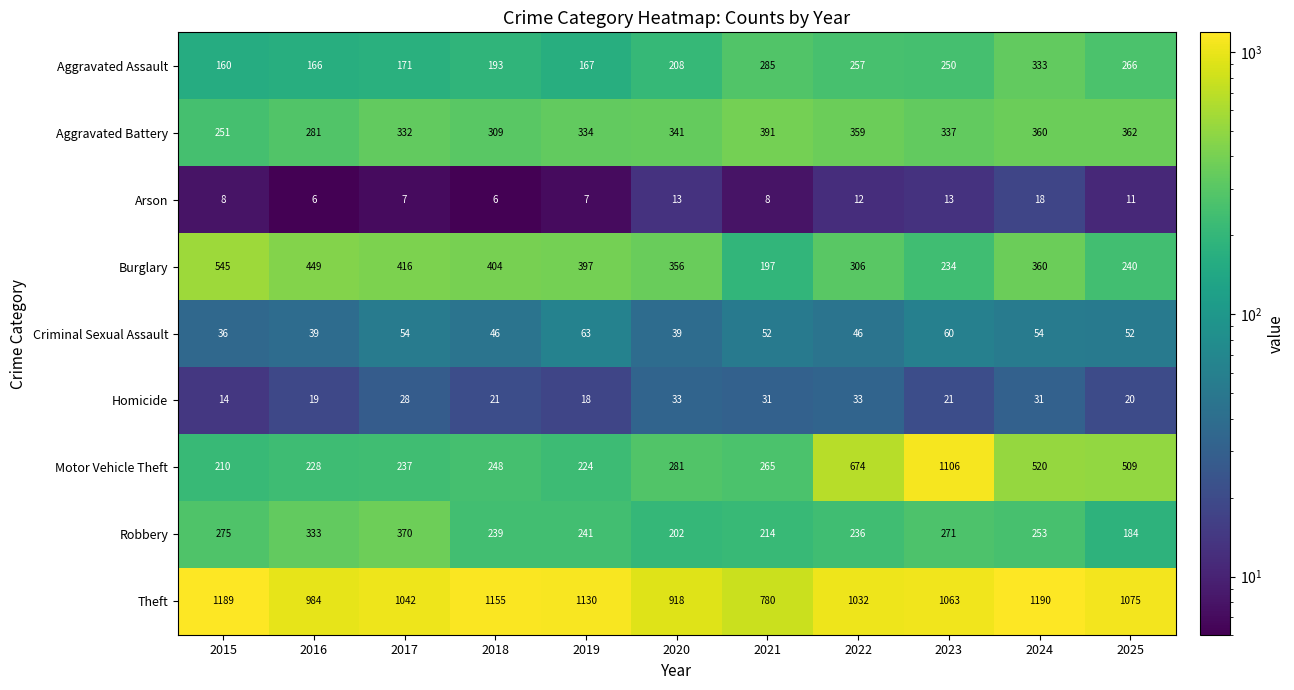

How many values in the Homicide series are below 21?

4